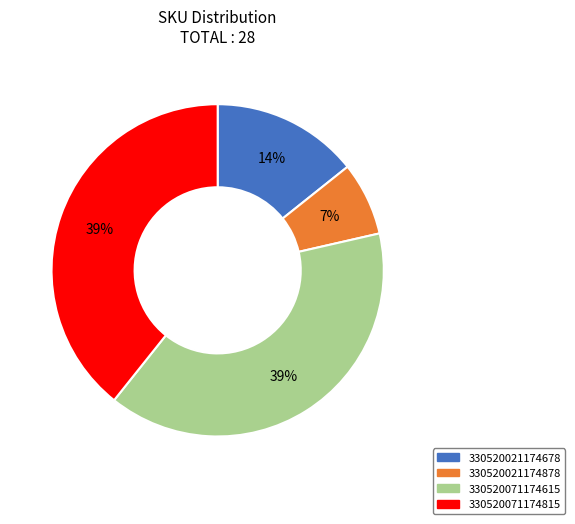

To the nearest percent, what is the difference between the 330520021174878 and 330520071174615 slice percentages?

32%